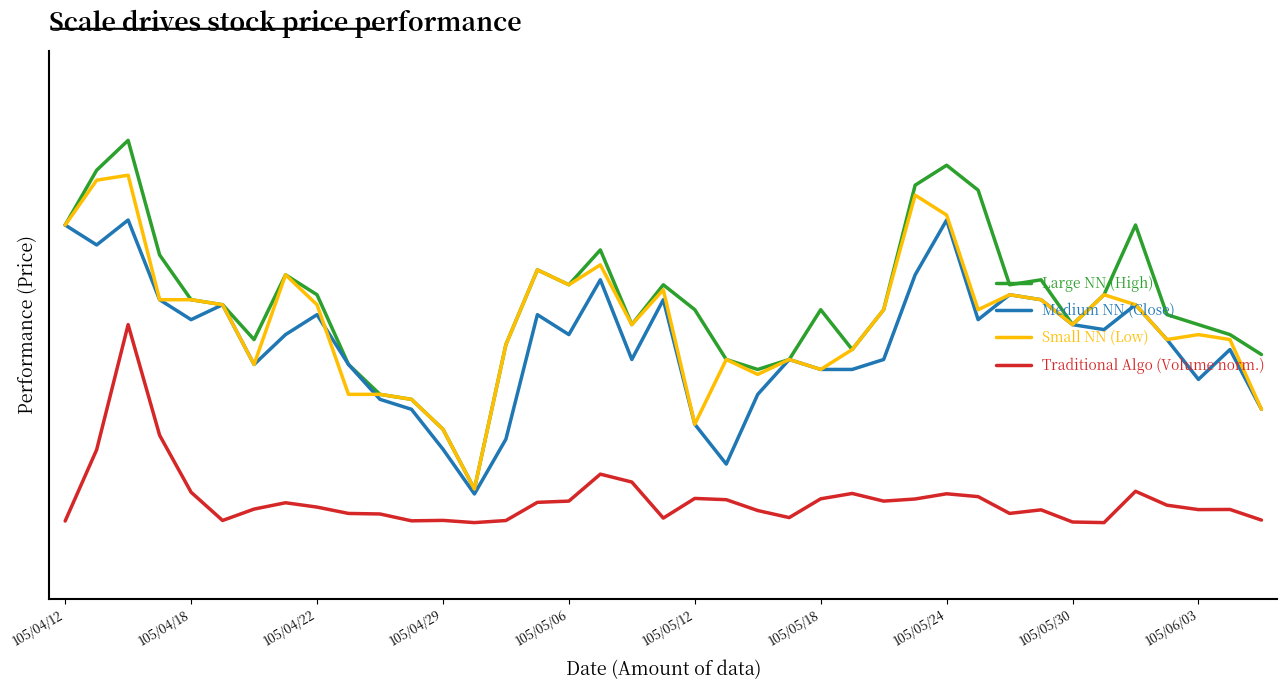

Which series has the largest range (max minus min)?

Large NN (High)